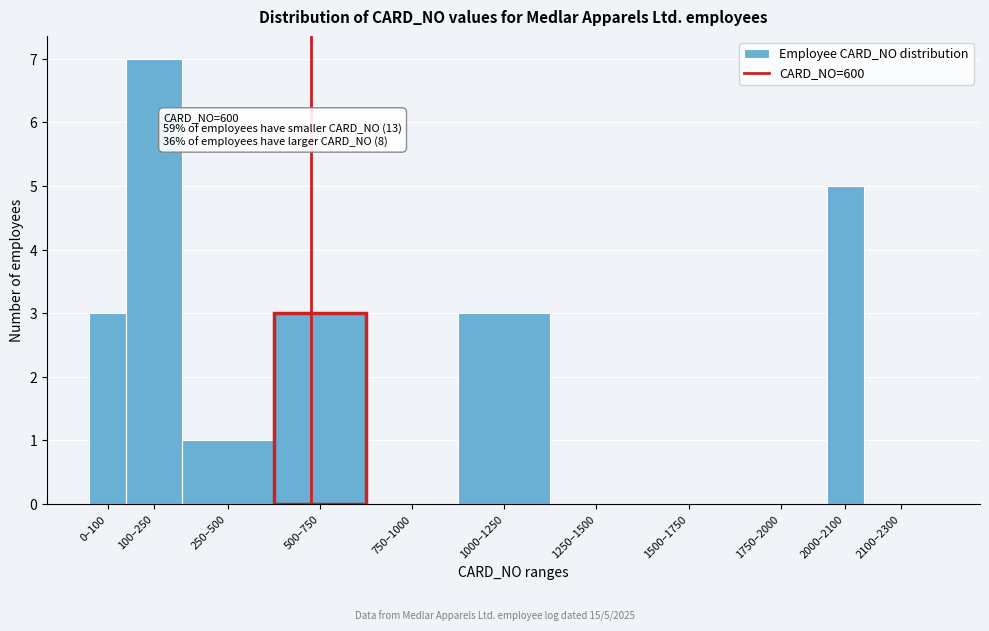

Reading right to left, what are all the values shown in this chart?

2100–2300=0	2000–2100=5	1750–2000=0	1500–1750=0	1250–1500=0	1000–1250=3	750–1000=0	500–750=3	250–500=1	100–250=7	0–100=3